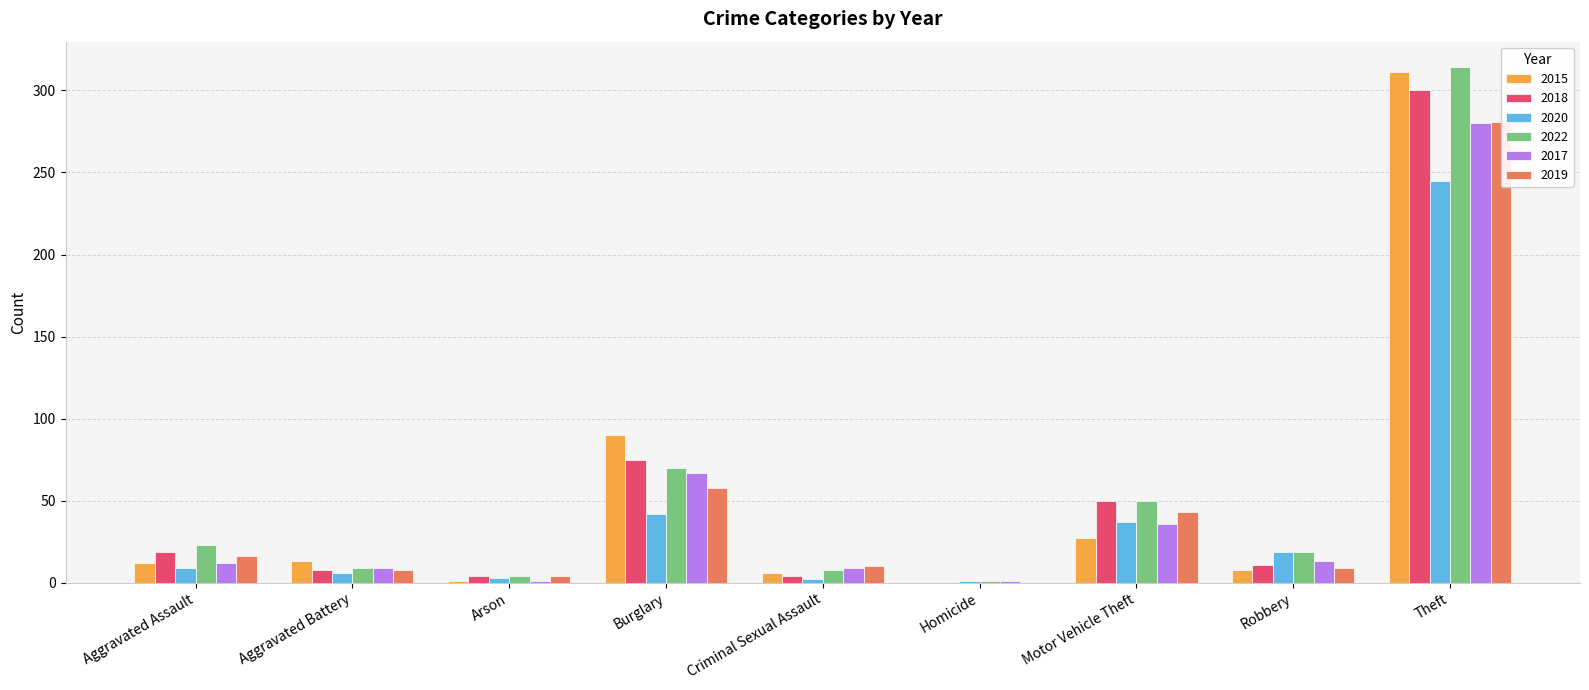

How many series are shown in this chart?

6